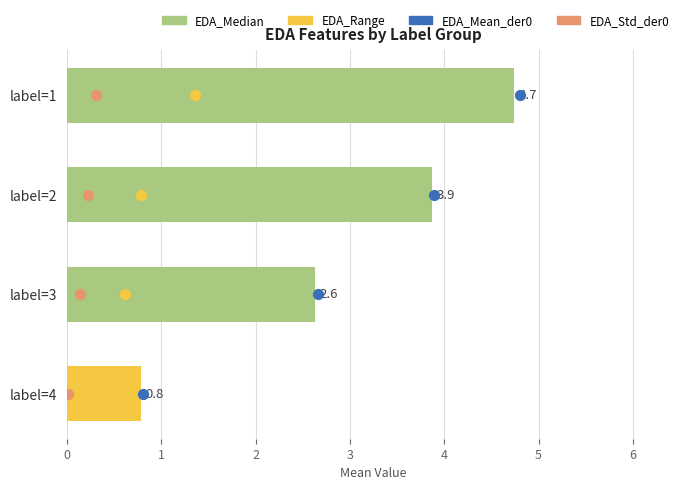

Is the value of EDA_Std_der0 at 2 greater than the value of EDA_Mean_der0 at 0?

No